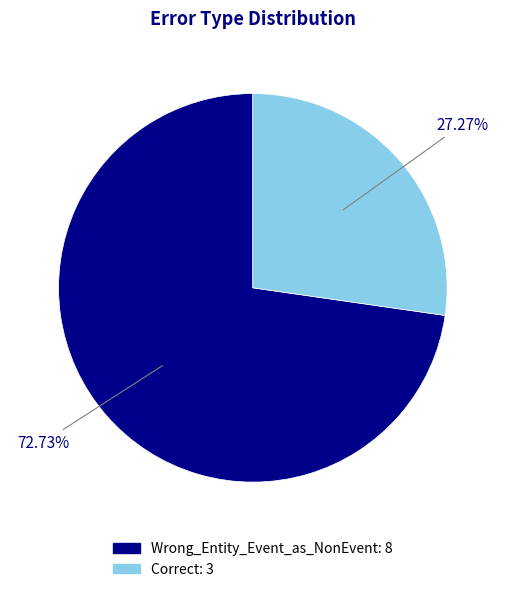

Which slice is the largest?

Wrong_Entity_Event_as_NonEvent